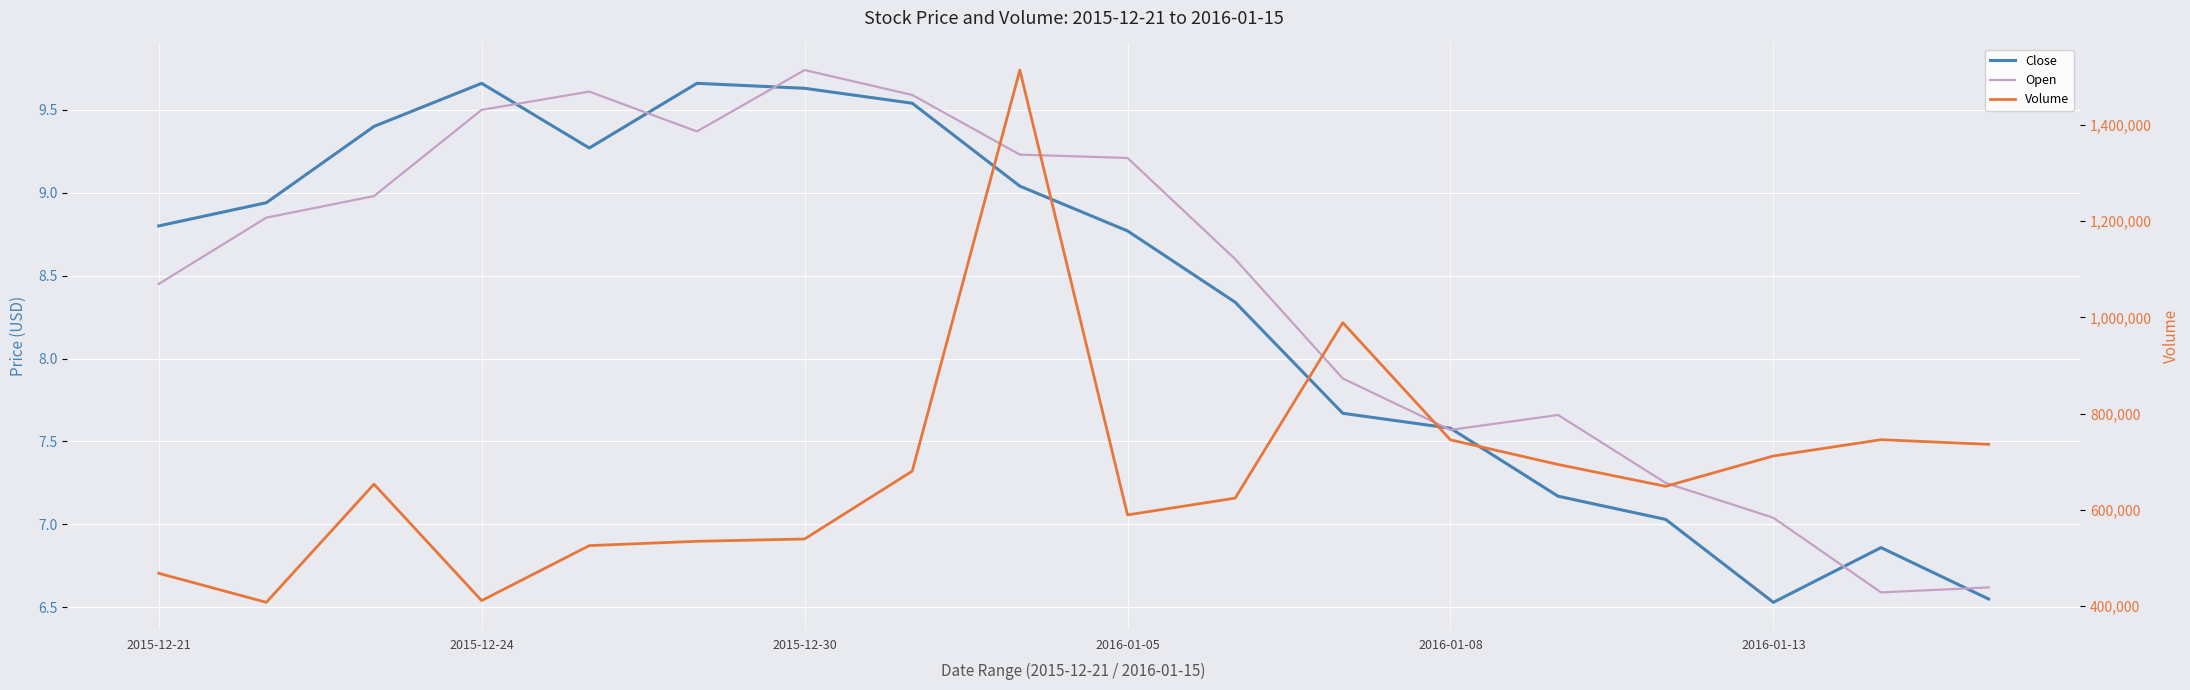

Is the value of Volume at 2016-01-13 greater than the value of Open at 9?

Yes